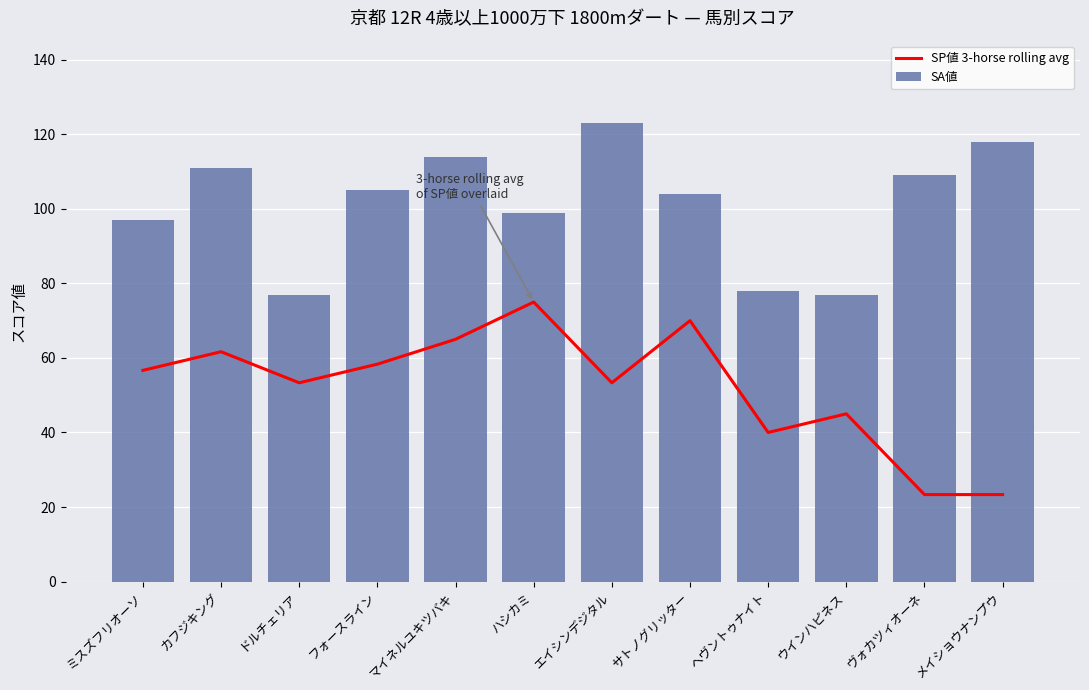

Rank the categories by SA値 value from lowest to highest.

ドルチェリア, ウインハピネス, ヘヴントゥナイト, ミスズフリオーソ, ハシカミ, サトノグリッター, フォースライン, ヴォカツィオーネ, カフジキング, マイネルユキツバキ, メイショウナンプウ, エイシンデジタル